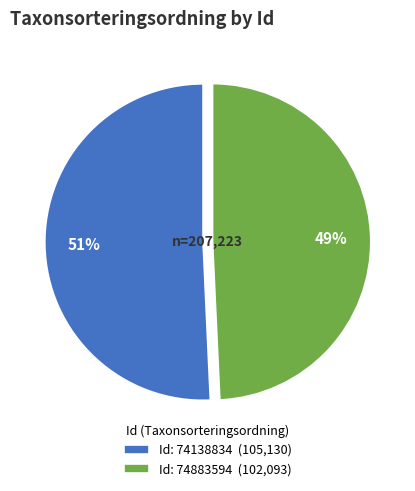

Between Id: 74138834 (105,130) and Id: 74883594 (102,093), which is larger?

Id: 74138834 (105,130)